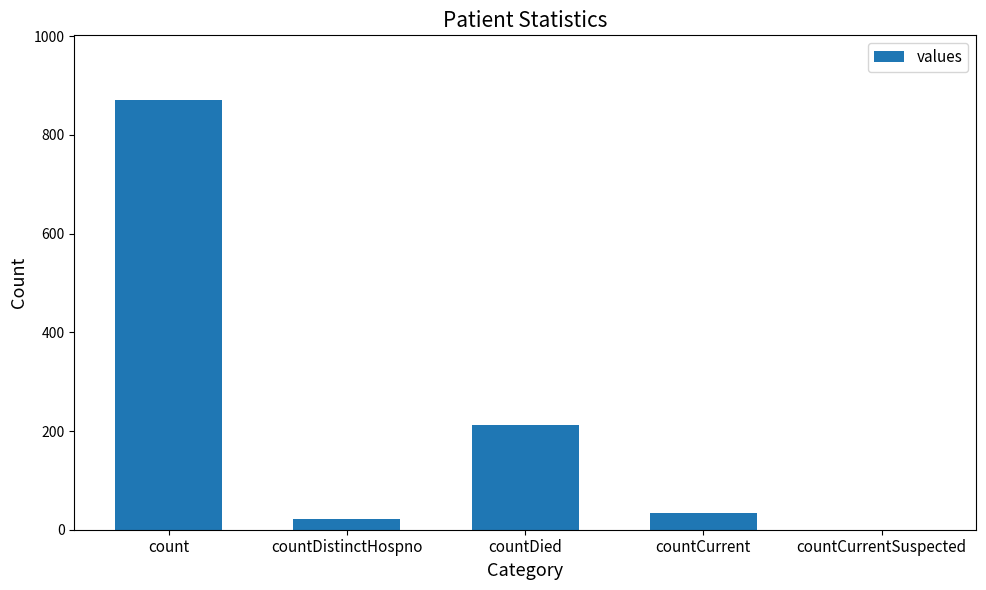

What is the sum of all values?

1139